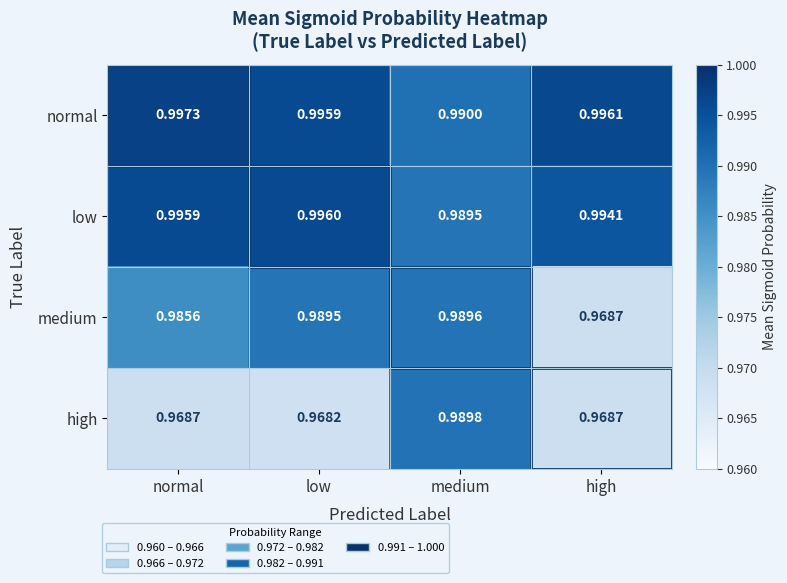

Which series has the largest total across all categories?

normal